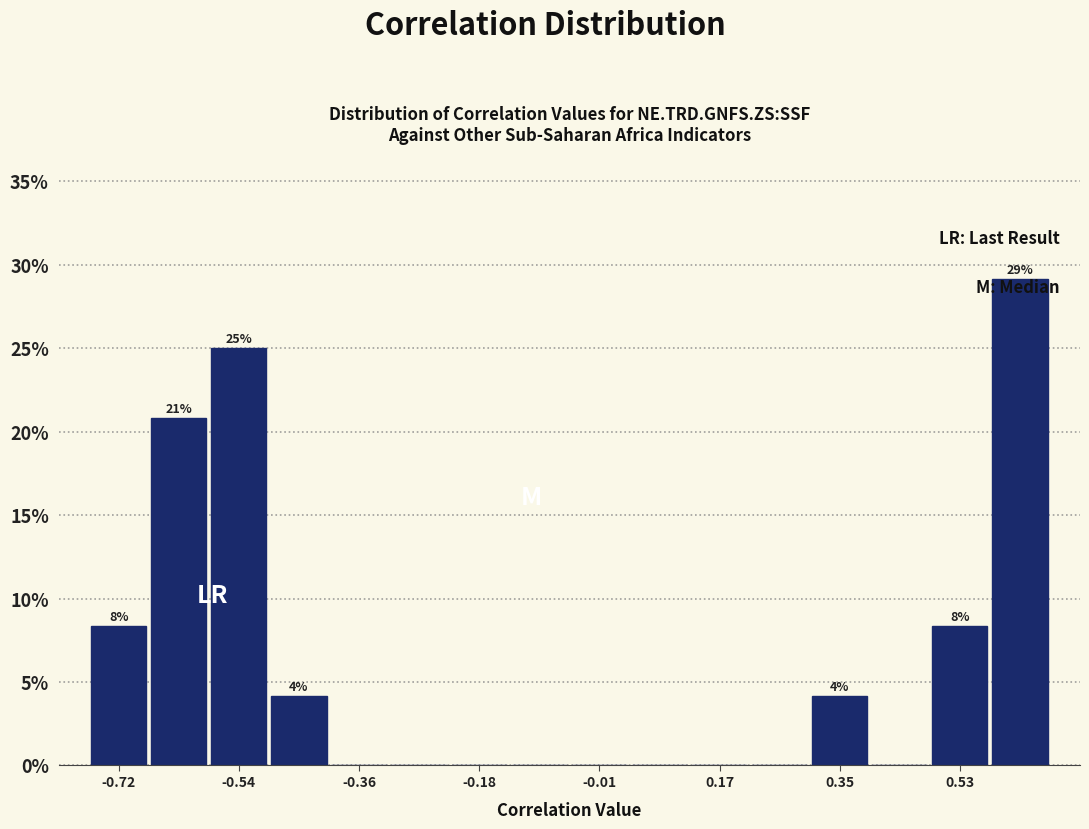

Which range on the x-axis has the tallest bar?

0.58 to 0.66